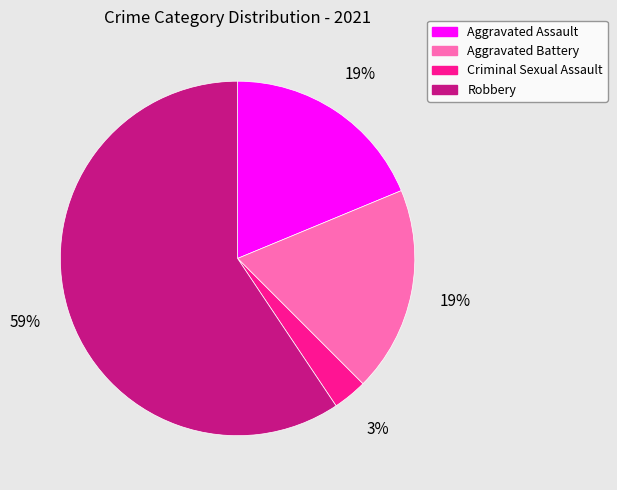

Is Robbery the majority of the pie?

Yes